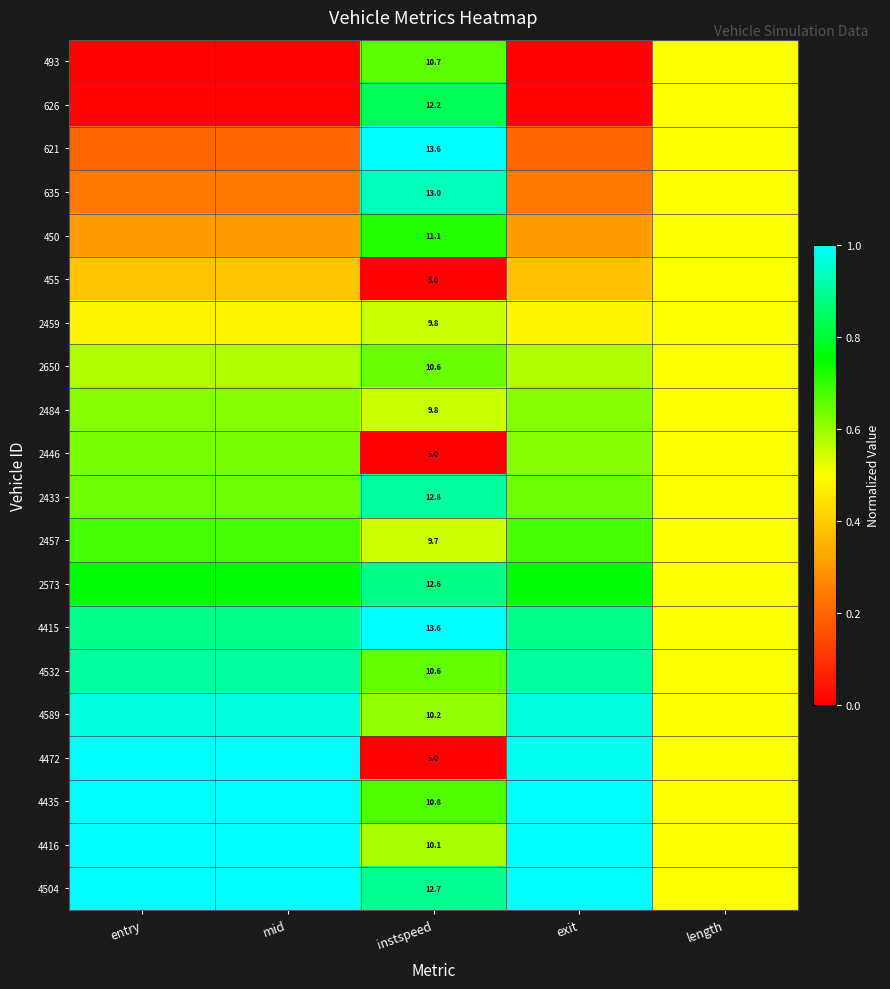

What is the difference between the maximum and second lowest values in the 621 series?

0.8